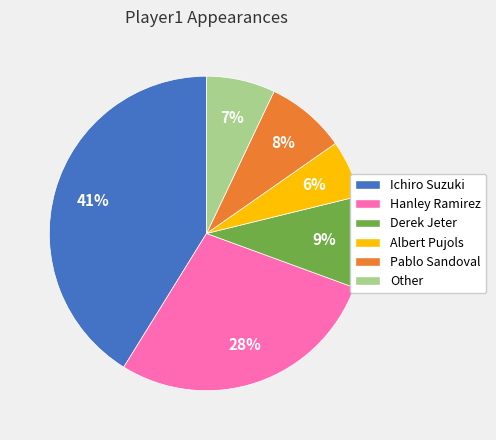

How many slices are in this pie chart?

6